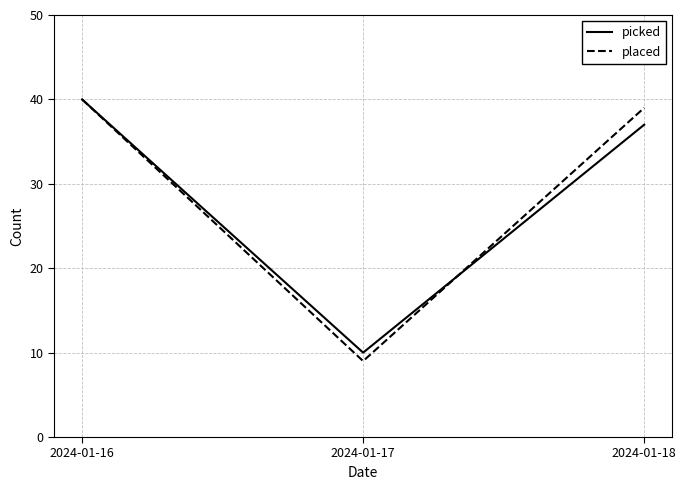

What is the approximate value of picked at 2024-01-17, to the nearest 5?

10